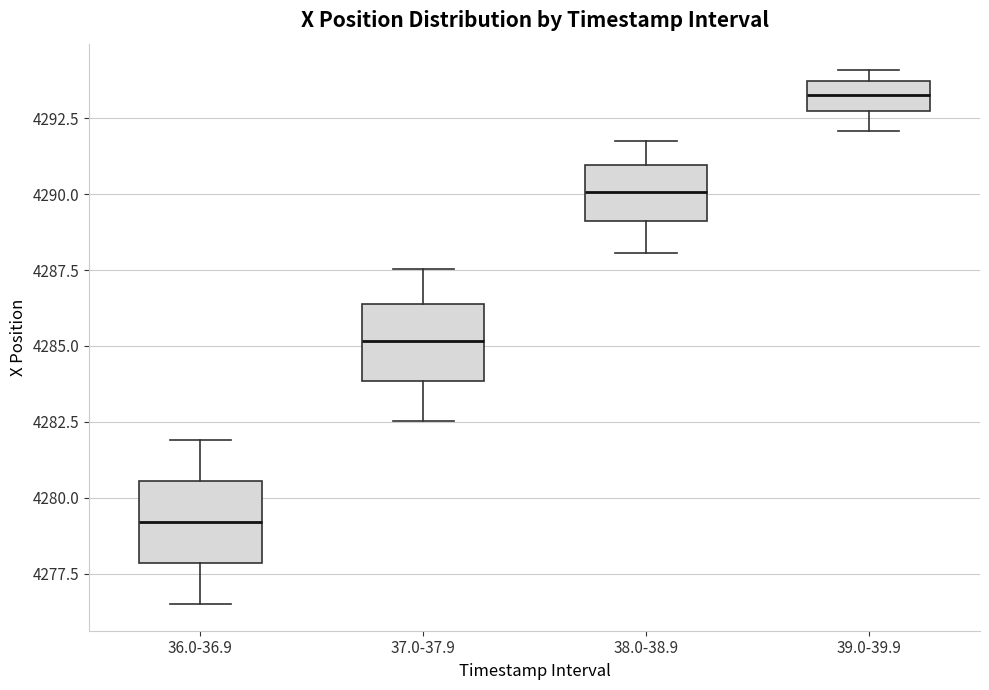

Where is the upper edge of the box for 37.0-37.9 on the y-axis? The values are not printed on the chart, so give them approximately, as read against the axis.

4286.5